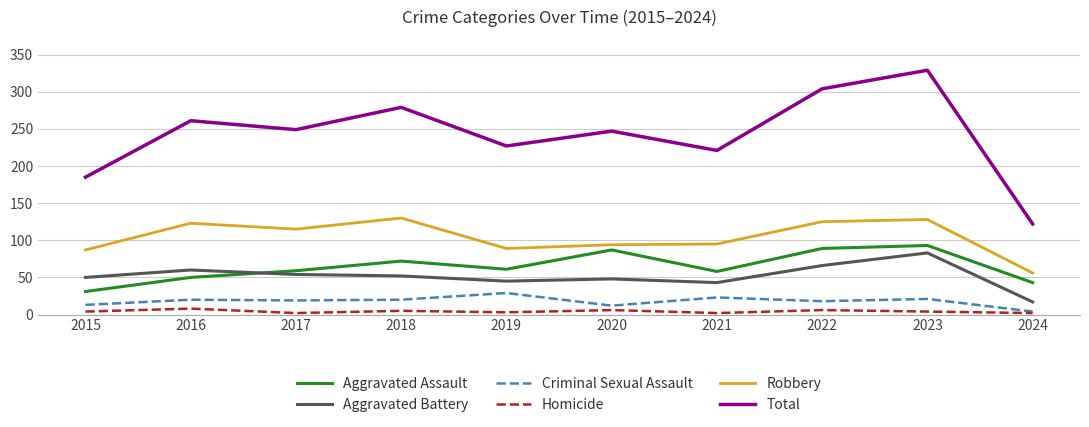

What are all the series names shown in the legend?

Aggravated Assault, Aggravated Battery, Criminal Sexual Assault, Homicide, Robbery, Total